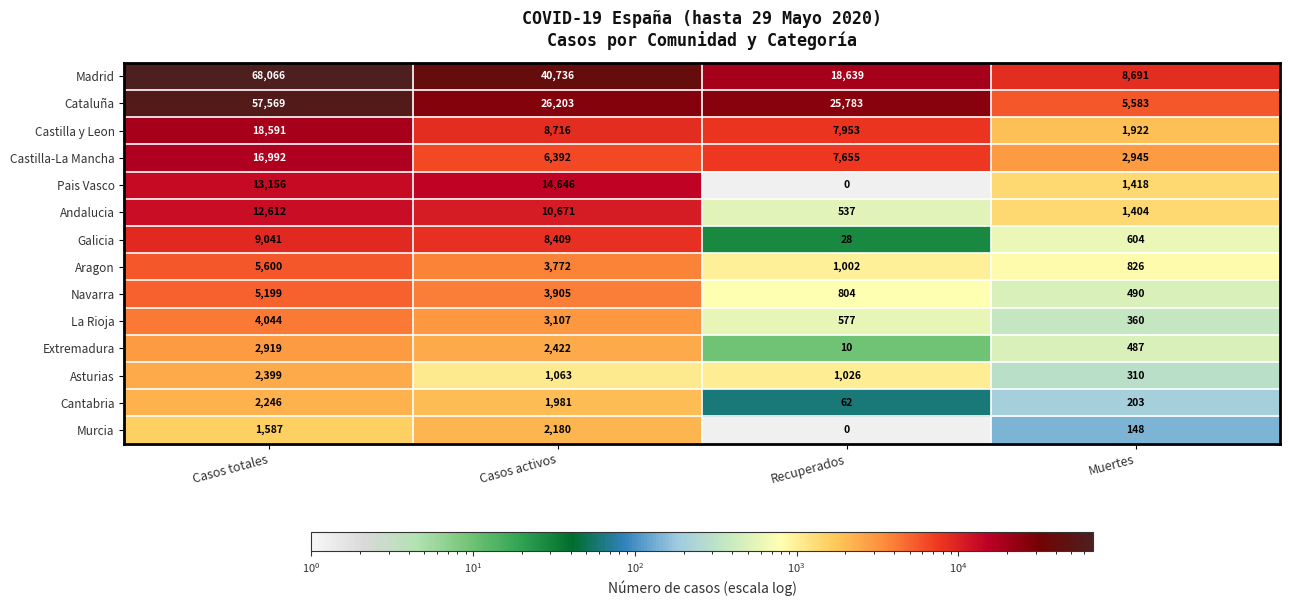

At Muertes, list the series in order from smallest to largest.

Murcia, Cantabria, Asturias, La Rioja, Extremadura, Navarra, Galicia, Aragon, Andalucia, Pais Vasco, Castilla y Leon, Castilla-La Mancha, Cataluña, Madrid